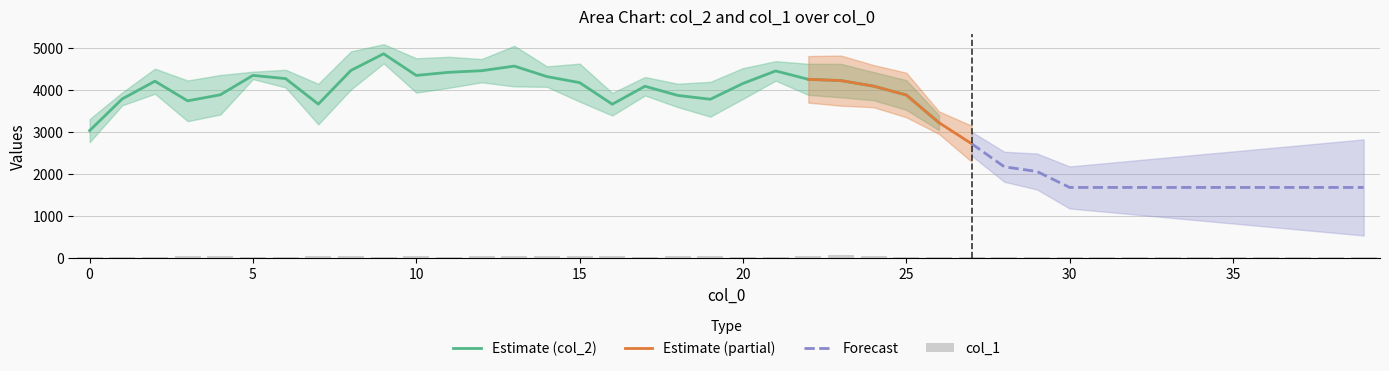

What is the value of the 8th bar from the left?

38